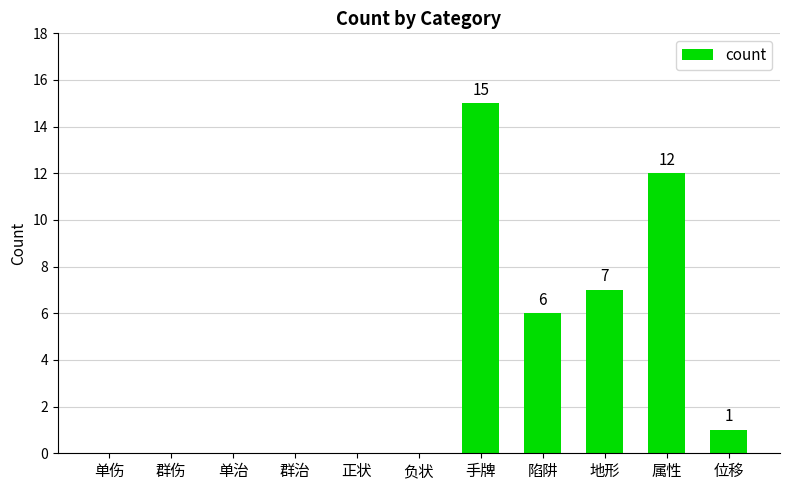

What is the sum of all values?

41